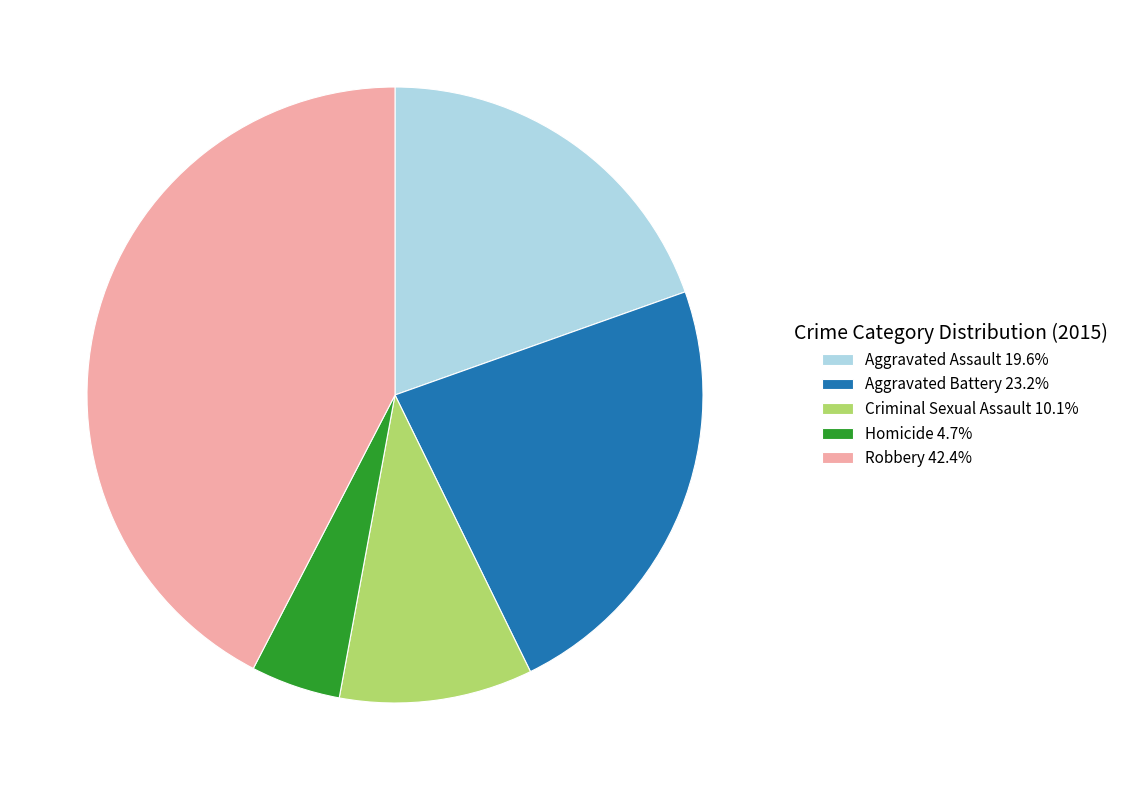

How many slices are in this pie chart?

5